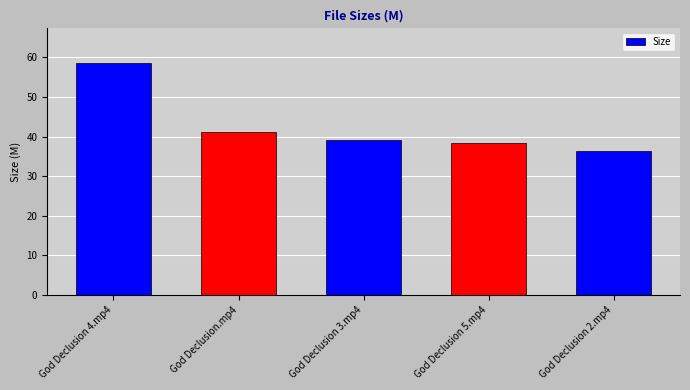

What is the change in value from God Declusion 3.mp4 to God Declusion 2.mp4?

-2.7